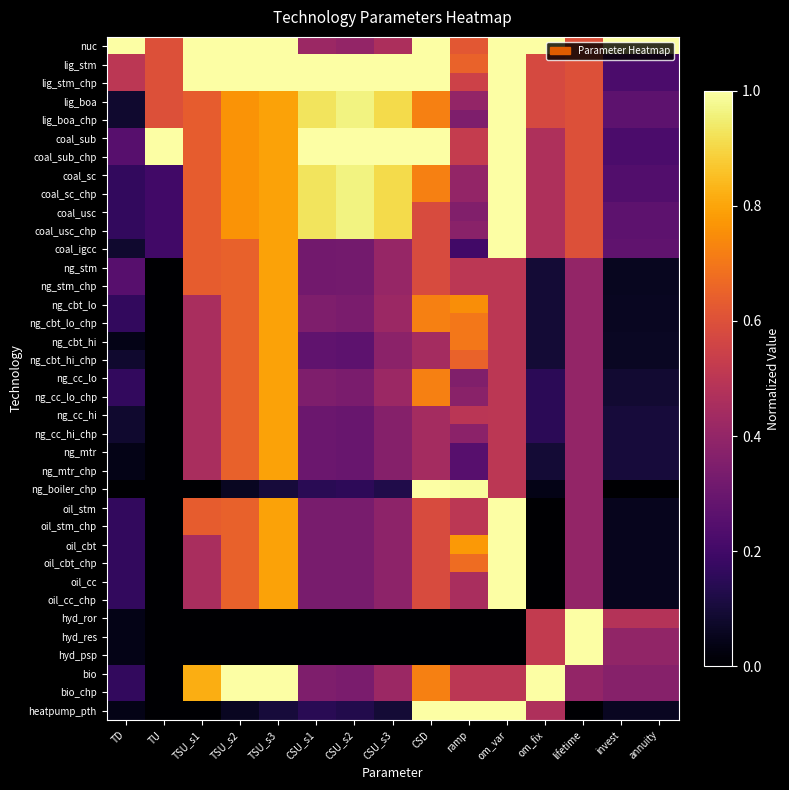

At which category is the sum across all series the highest?

TSU_s3